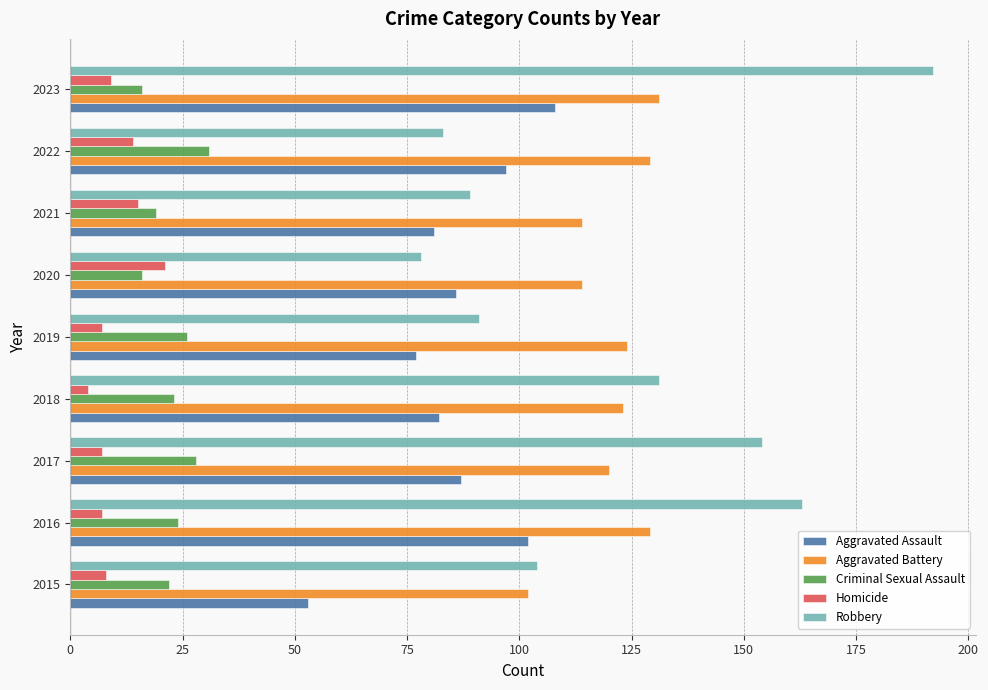

How many data points does each series have?

9